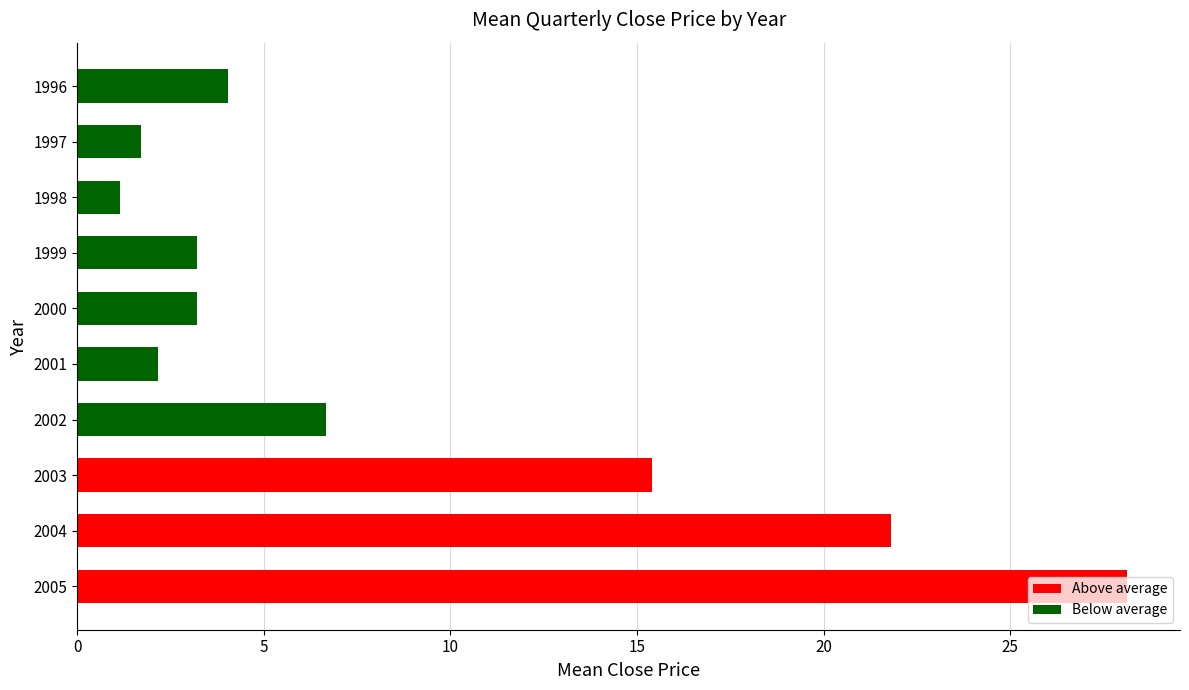

What is the difference between the maximum and second lowest values?

26.4